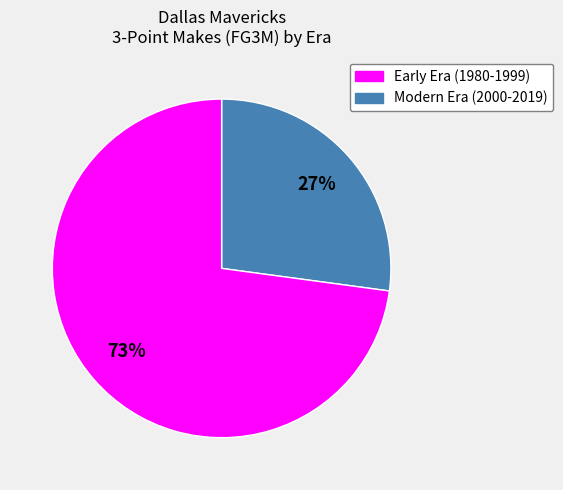

Approximately how many times larger is the value at Early Era (1980-1999) compared to Modern Era (2000-2019)?

0.4